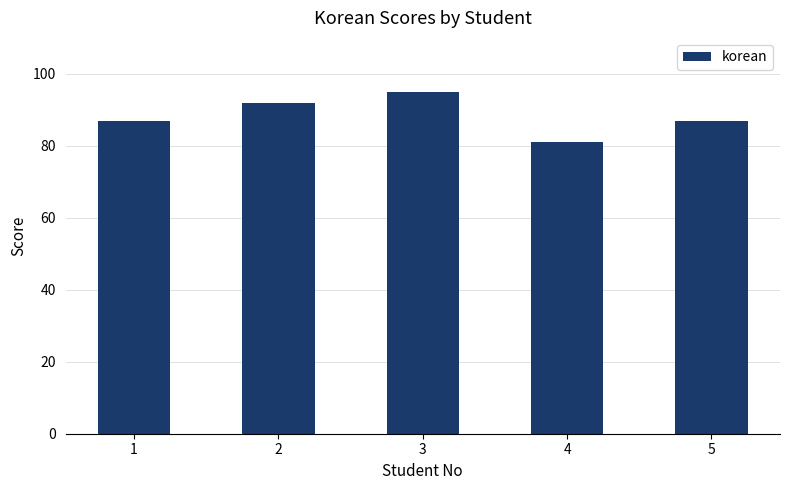

What is the difference between the maximum and minimum values?

14